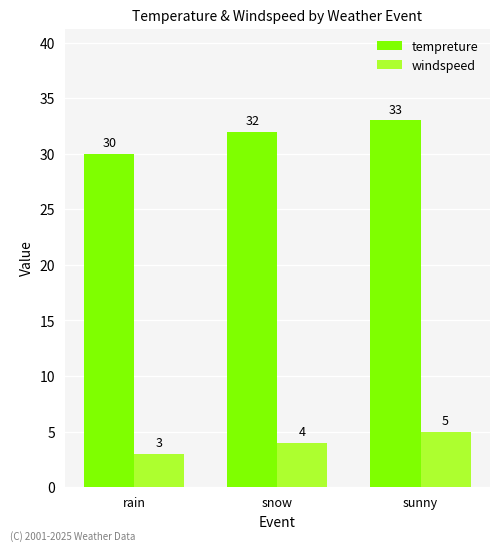

How many windspeed values are between 3 and 5?

3